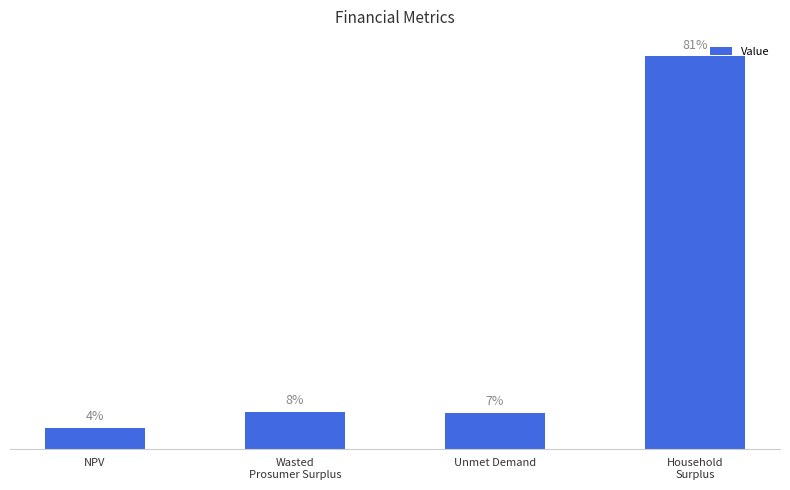

What is the sum of all values?

135797174.3